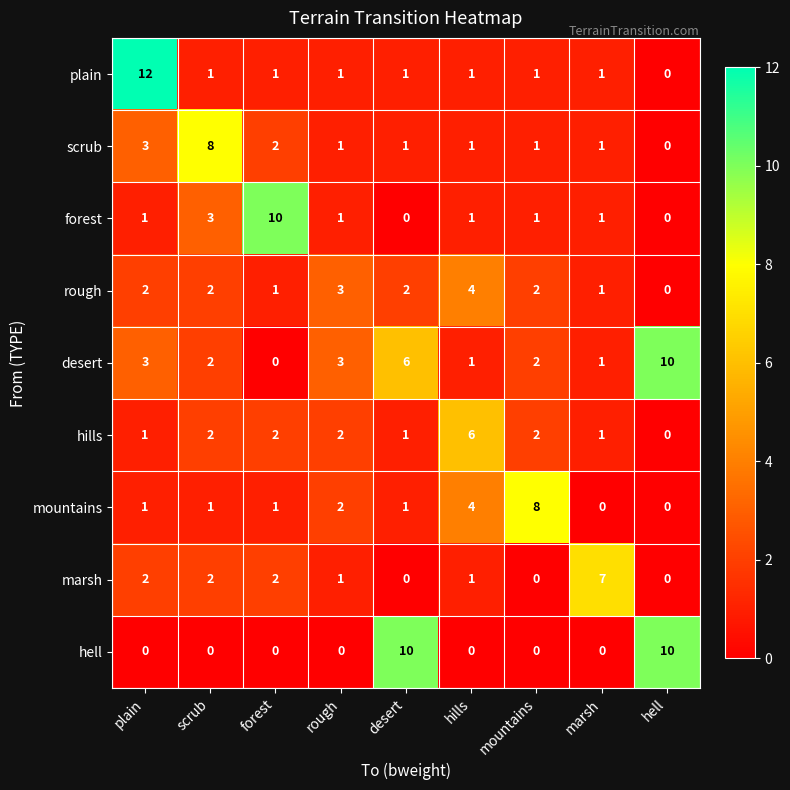

What is the sum of all plain values?

19